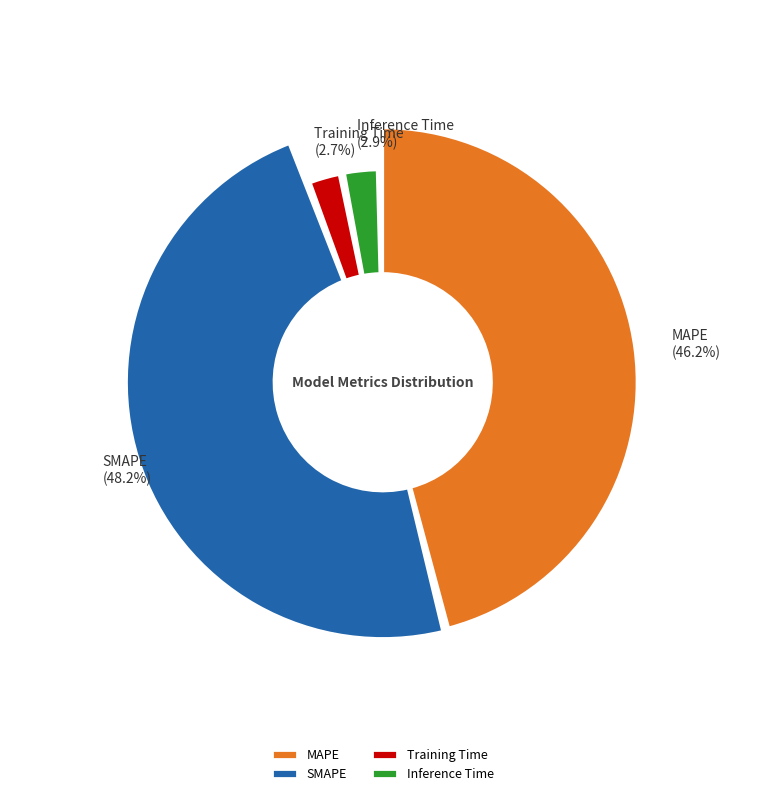

To the nearest percent, what is the difference between the largest and smallest slice percentages?

46%